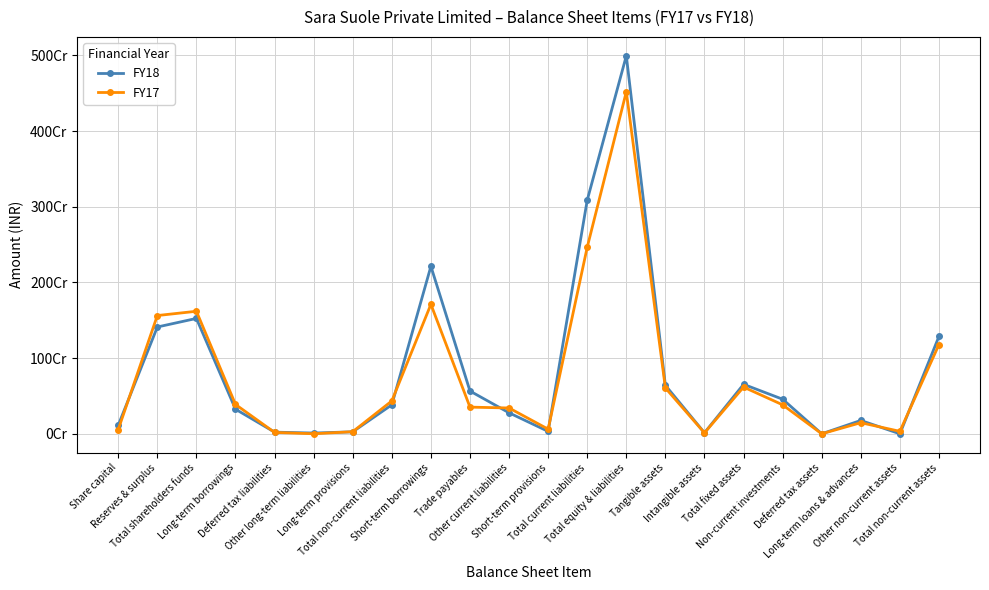

Which series changed the most between Total fixed assets and Deferred tax assets?

FY18